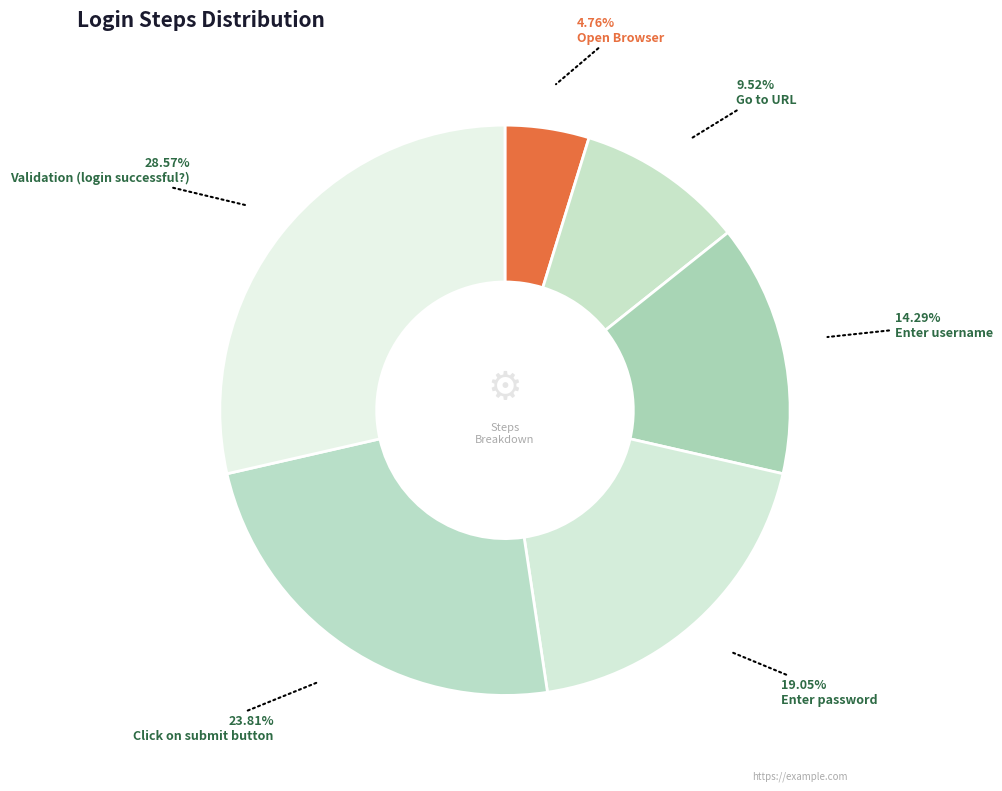

Which category has the smallest portion of the pie?

Open Browser